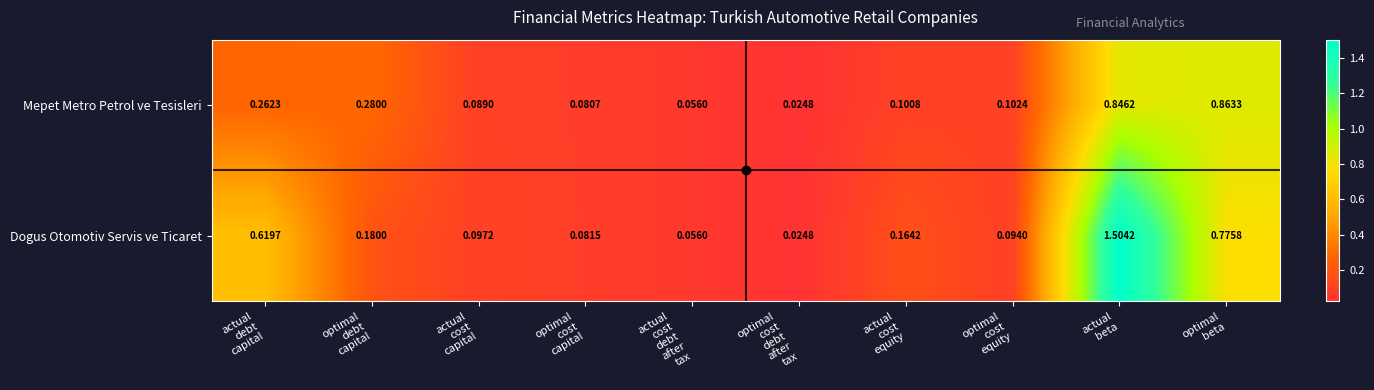

Rank the series by their maximum value, from highest to lowest.

Dogus Otomotiv Servis ve Ticaret, Mepet Metro Petrol ve Tesisleri